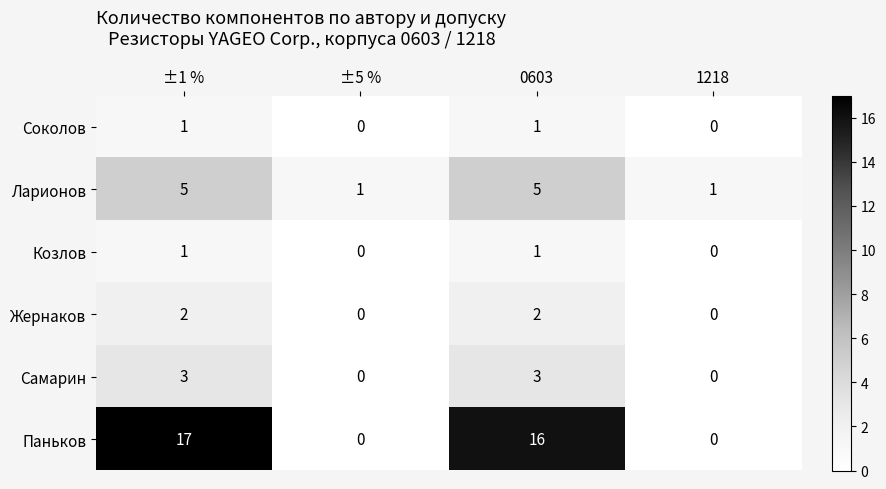

What is the highest value of the Ларионов series?

5